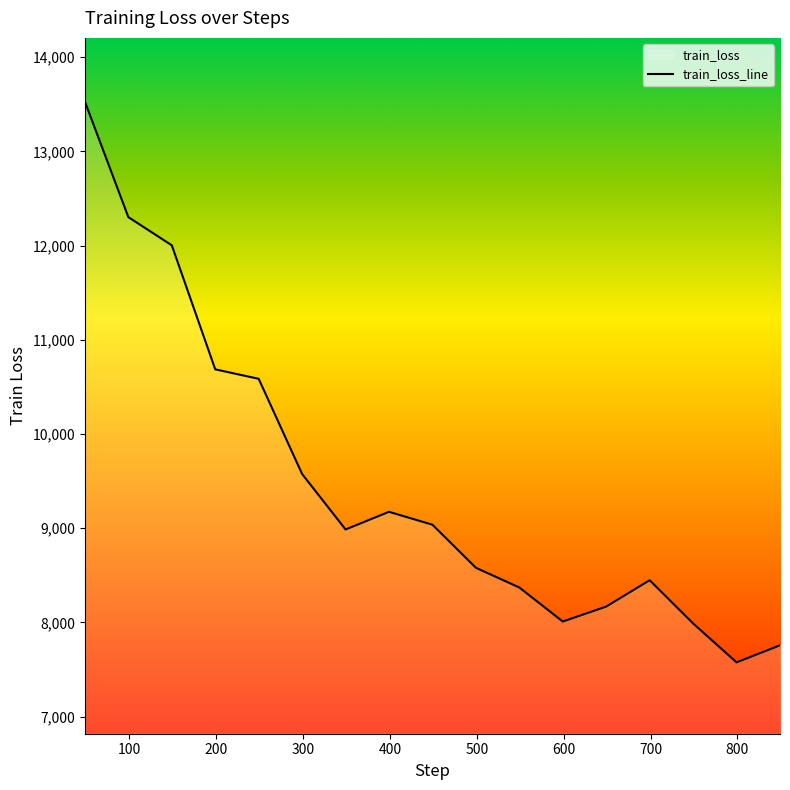

Where is the data nearest to the value 10551?

249